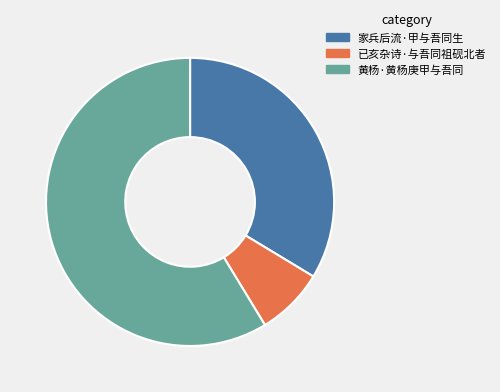

Is it true that 已亥杂诗·与吾同祖砚北者 is 8% of the pie?

True